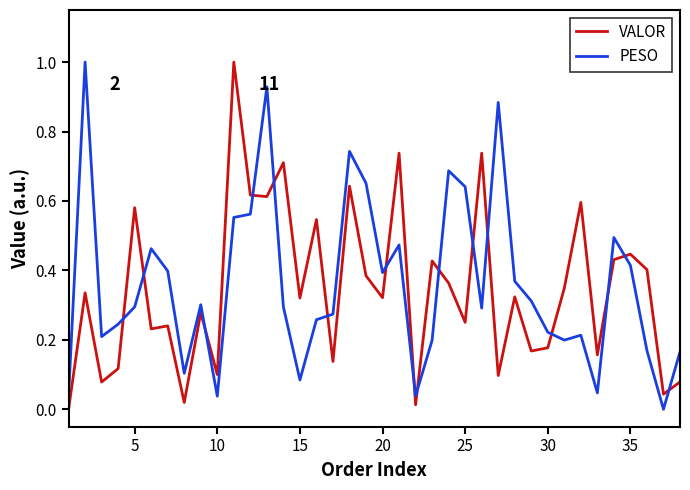

After their last crossing, which series has the higher values: VALOR or PESO?

PESO